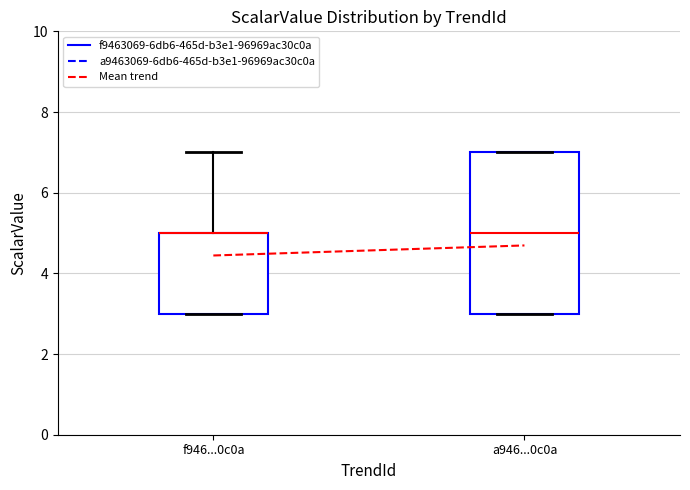

Reading left to right, transcribe this box plot: for each box, give where its median line is, the range the box spans, and where its two whiskers end, as read against the y-axis. The values are not printed on the chart, so give them approximately, as read against the axis.

f946...0c0a: median 5 (drawn on the box's upper edge), box 3 to 5, whiskers 3 to 7
a946...0c0a: median 5, box 3 to 7, whiskers 3 to 7